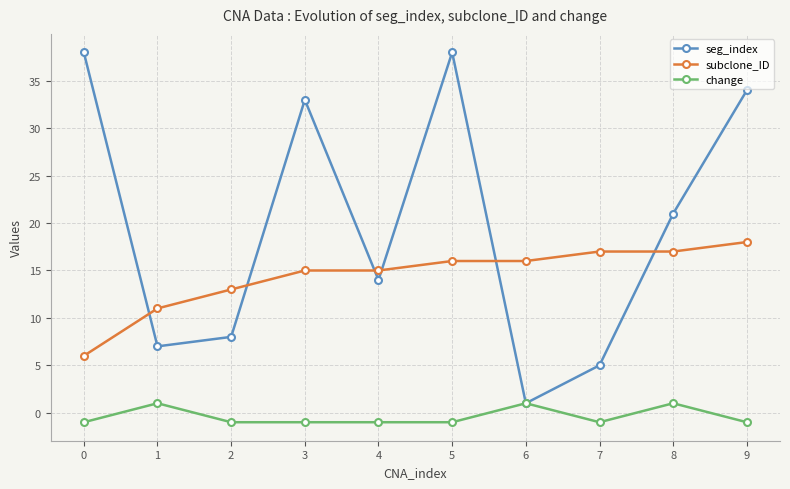

How many series are shown in this chart?

3